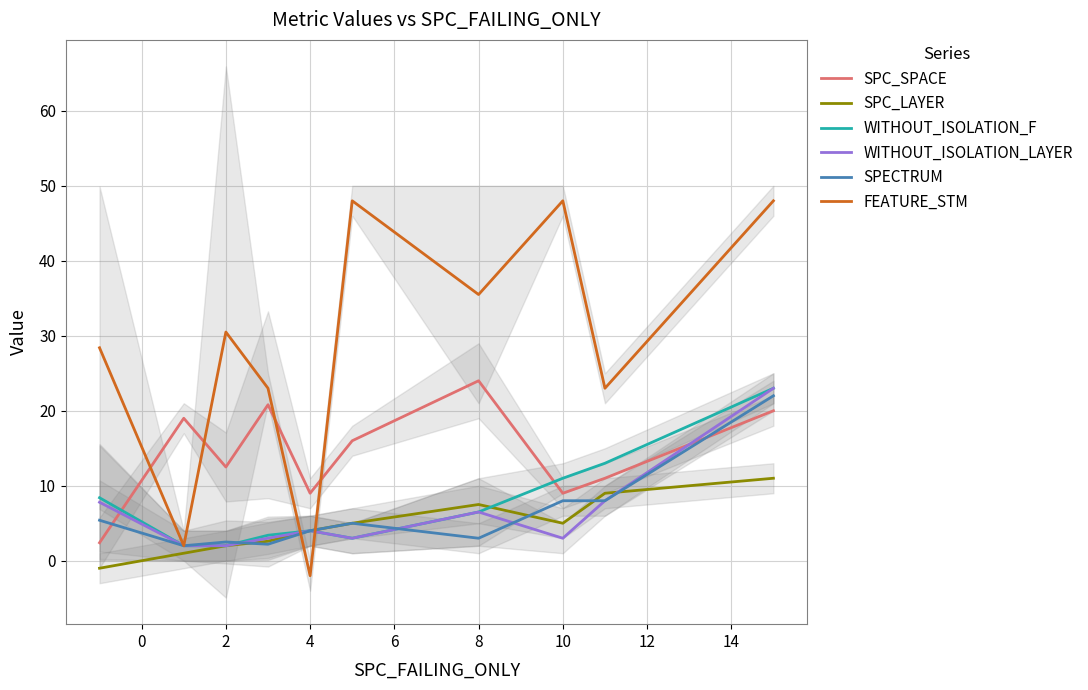

What is the lowest value of the WITHOUT_ISOLATION_F series?

2.0